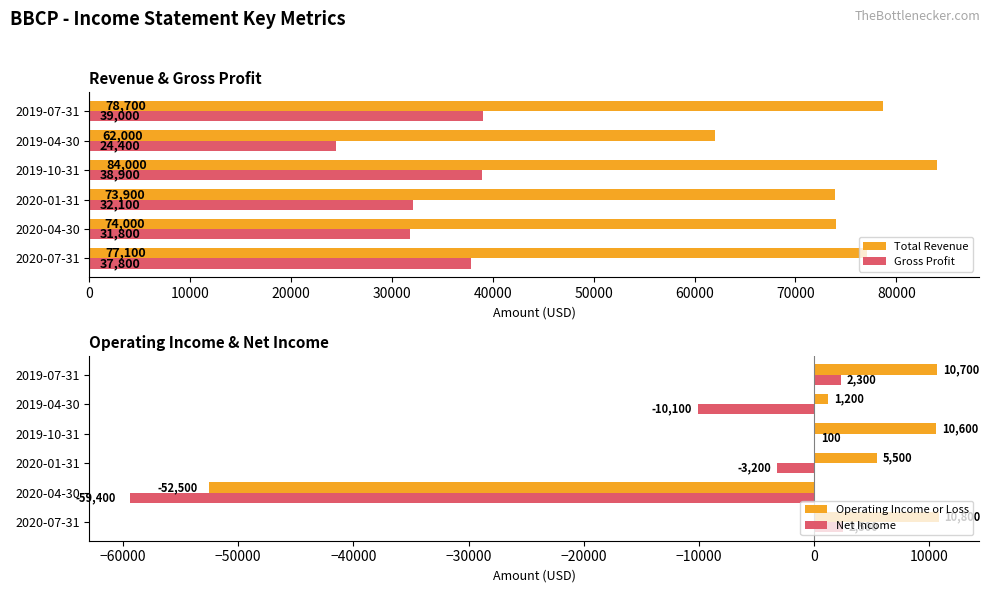

What is the value of the Gross Profit bar at the 5th from the left?

24400